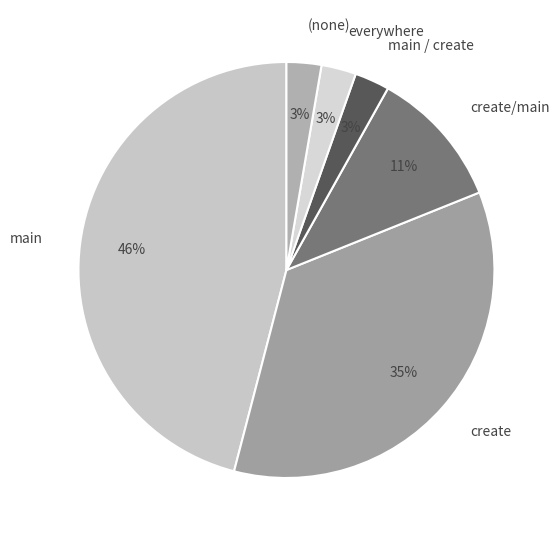

Which category has the biggest portion of the pie?

main